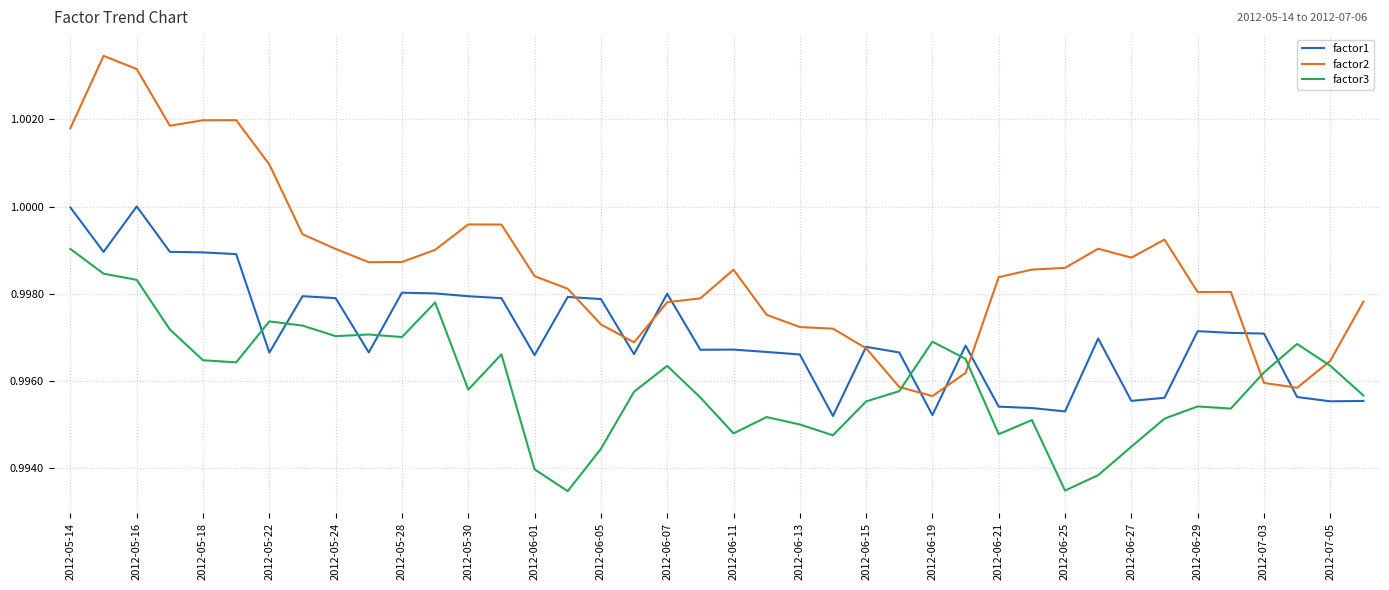

What are all the series names shown in the legend?

factor1, factor2, factor3